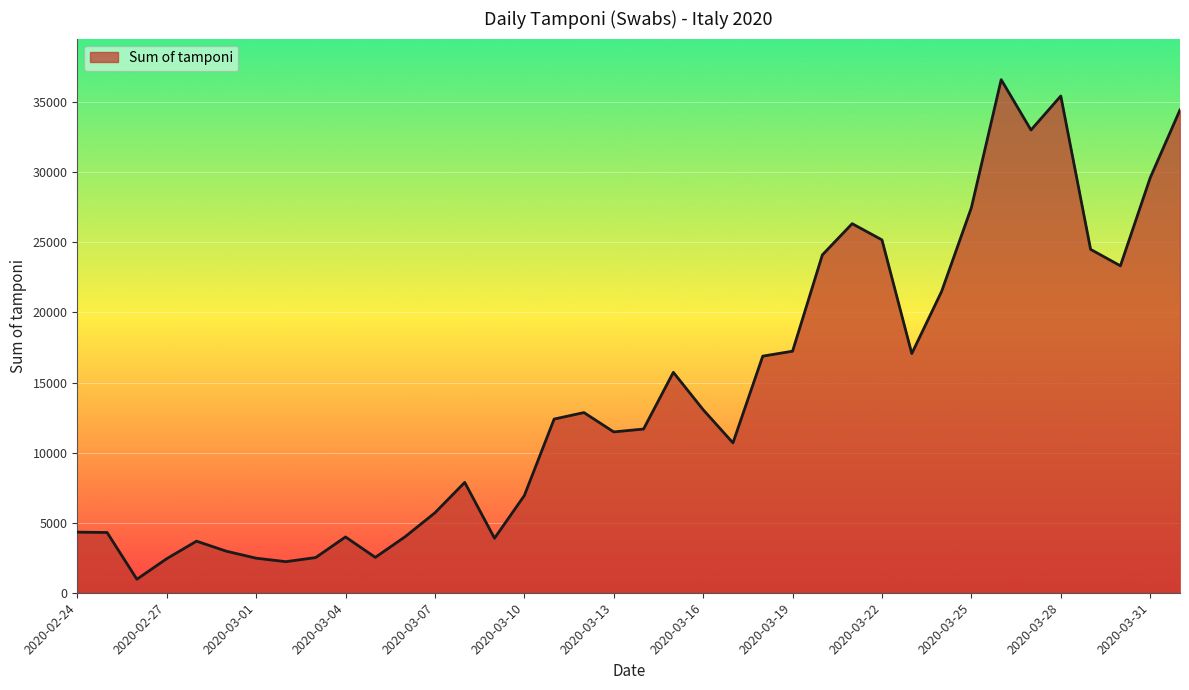

What is the smallest value displayed?

964